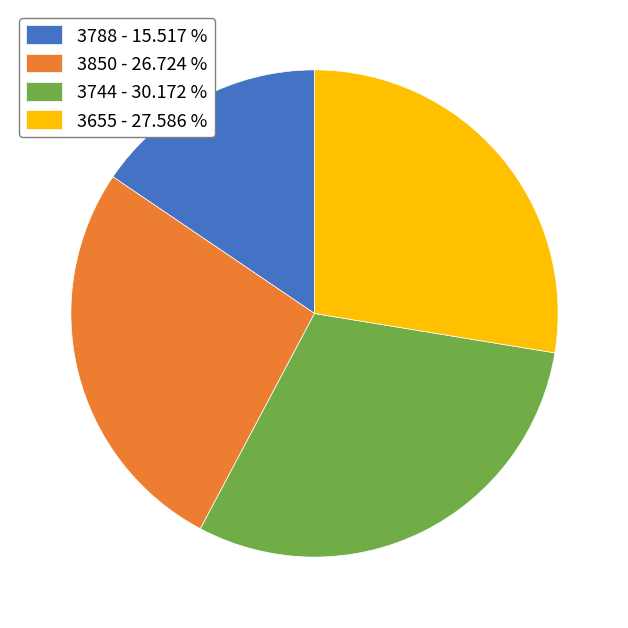

Is it true that 3850 is 35% of the pie?

False